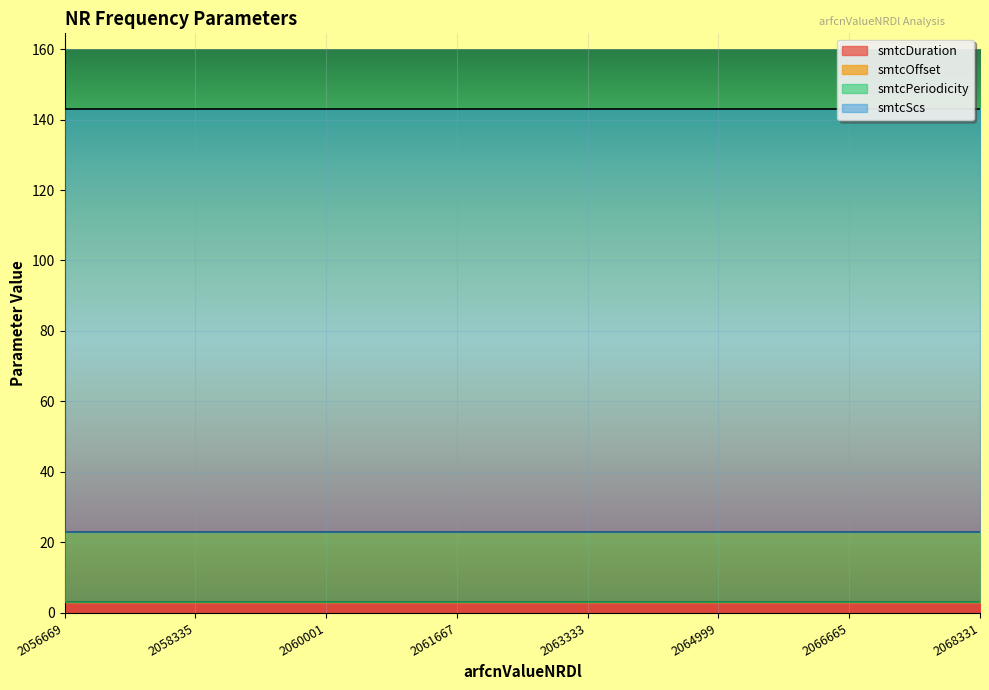

What is the difference between the highest and lowest values at 2058335?

120